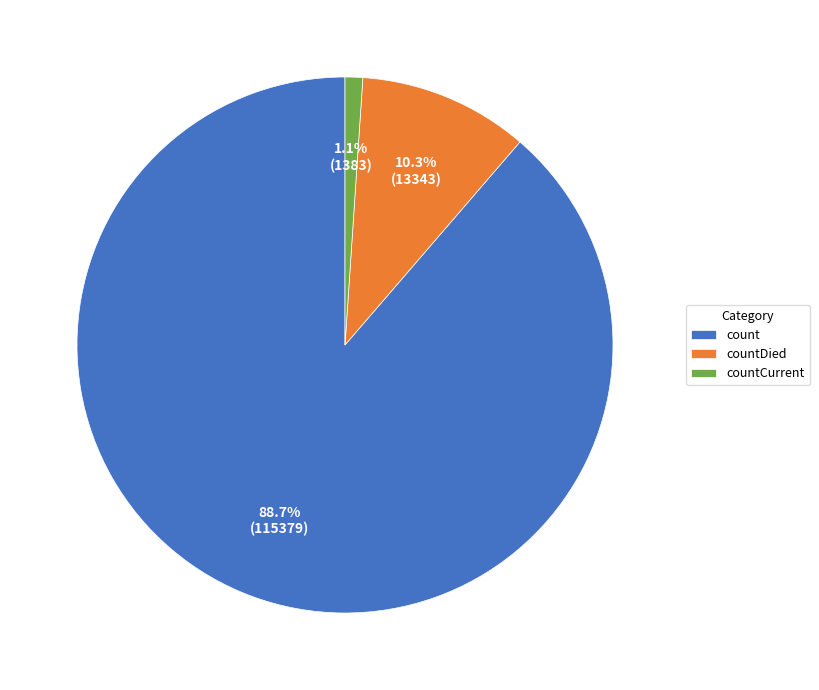

How many segments does this pie chart have?

3